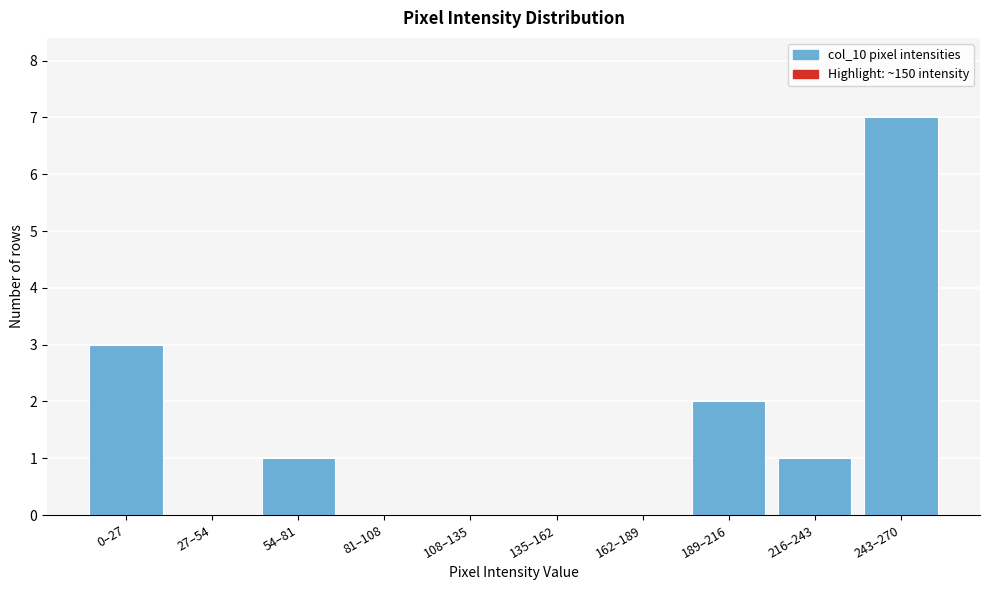

Reading left to right, transcribe all the data shown in this chart.

0–27=3	27–54=0	54–81=1	81–108=0	108–135=0	135–162=0	162–189=0	189–216=2	216–243=1	243–270=7